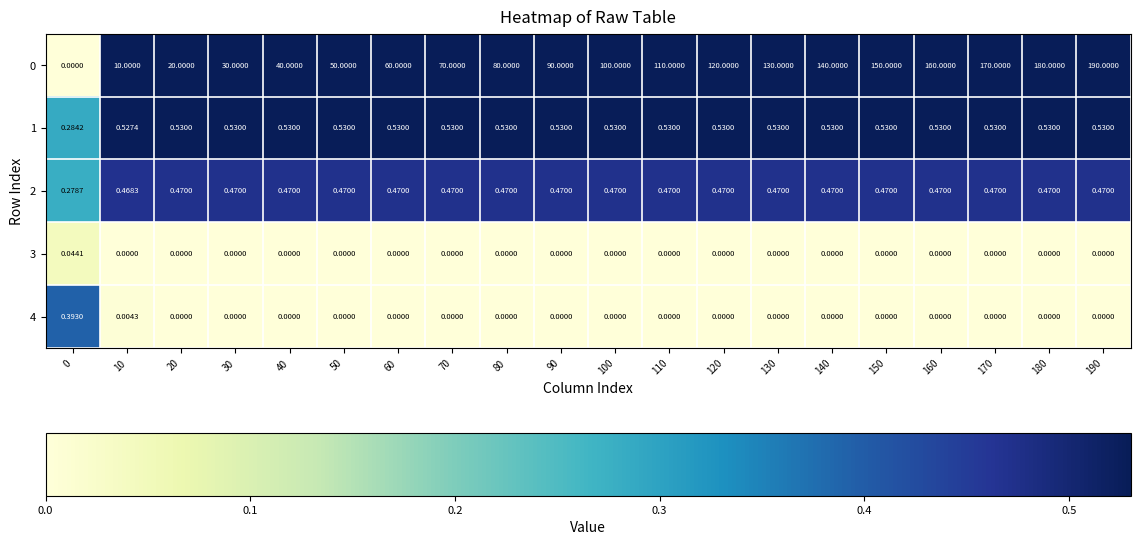

Which has a higher value, 70 or 190?

190